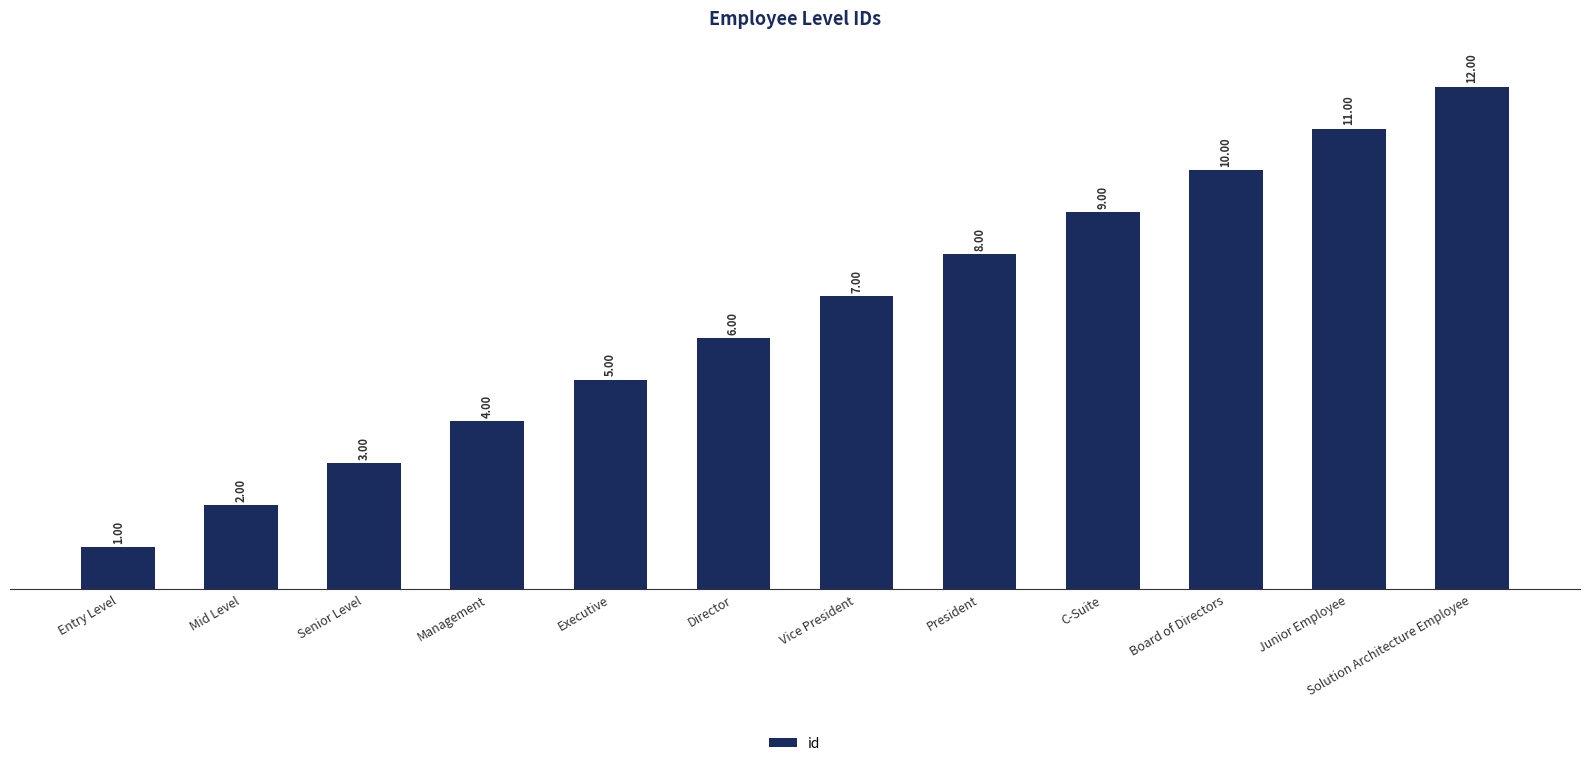

What is the value of the 10th bar from the left?

10